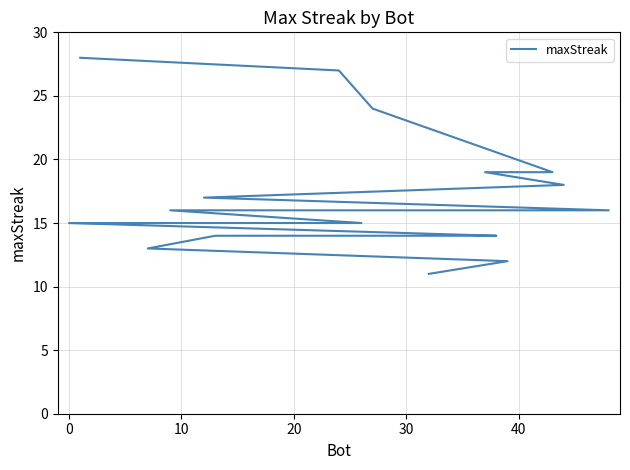

What is the difference between the maximum and minimum values?

17